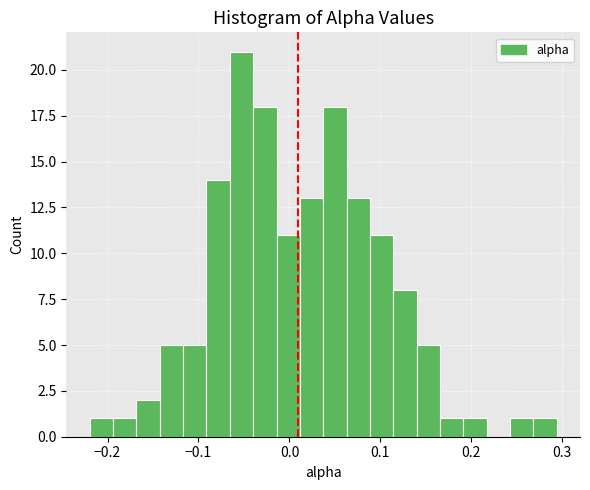

Around what value on the x-axis is the tallest bar? Give the approximate position of its centre, as read against the axis.

-0.05